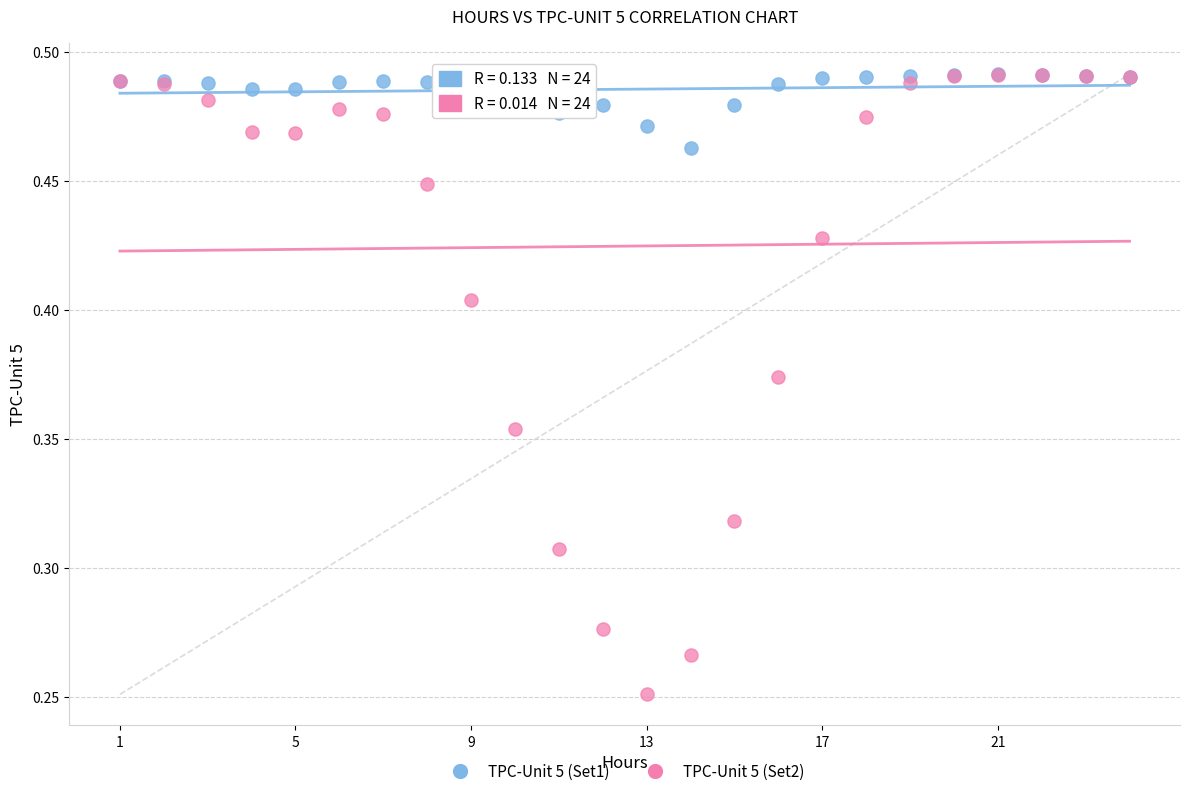

Which series has the widest spread of Y values?

TPC-Unit 5 (Set2)